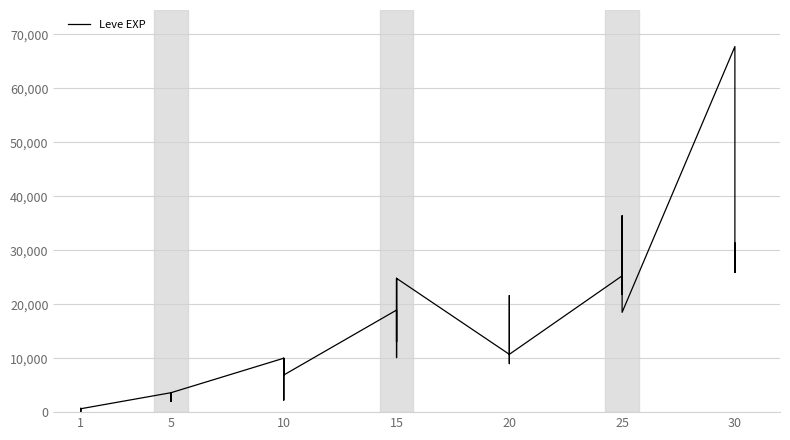

What is the sum of all values?

557211